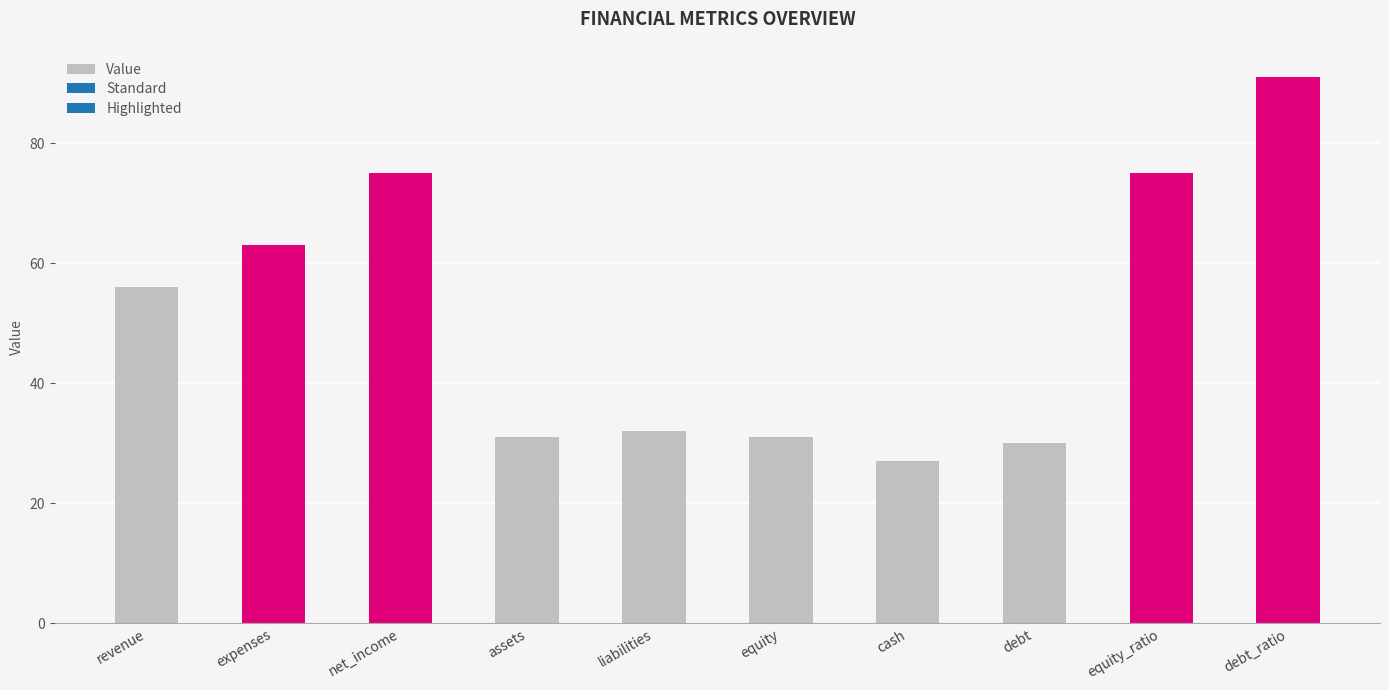

What is the minimum value shown in the chart?

27